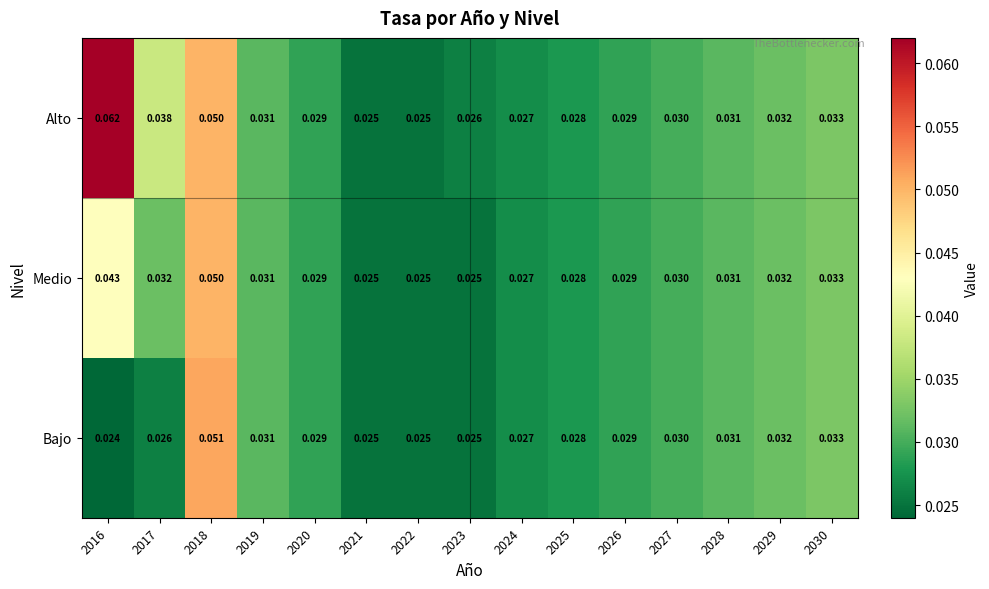

List the series in order of their peak value, lowest first.

Medio, Bajo, Alto